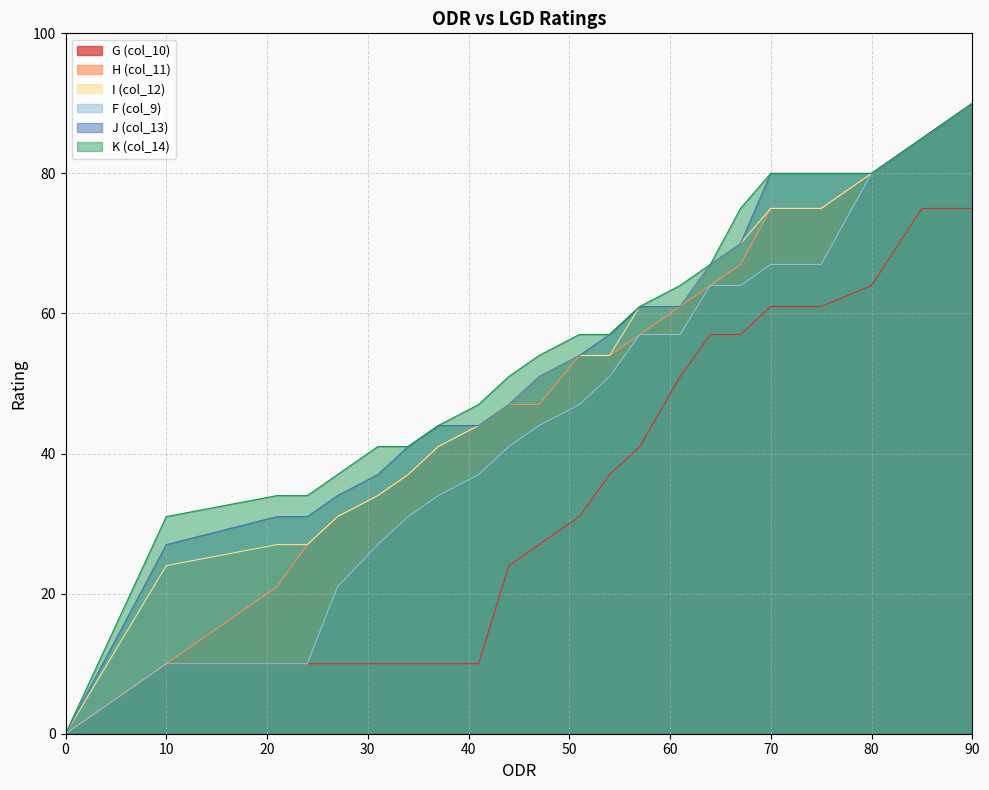

How many lines are shown in the chart?

6